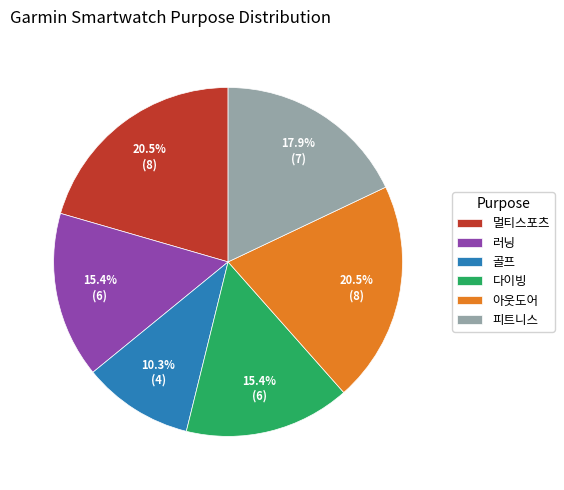

How many segments does this pie chart have?

6